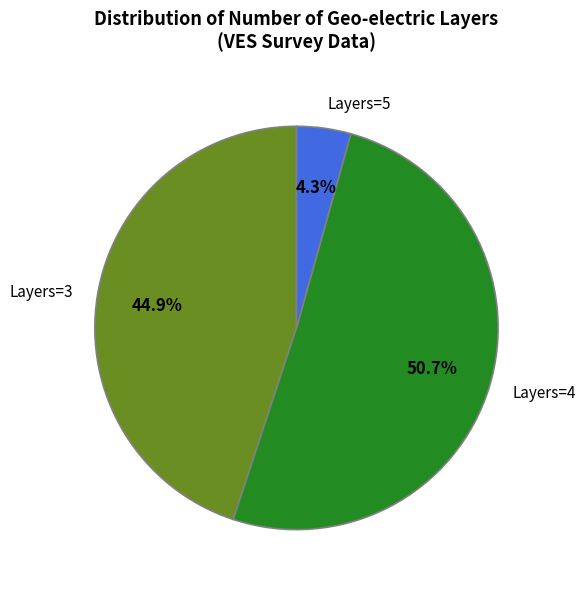

Is there a majority slice in this chart?

Yes